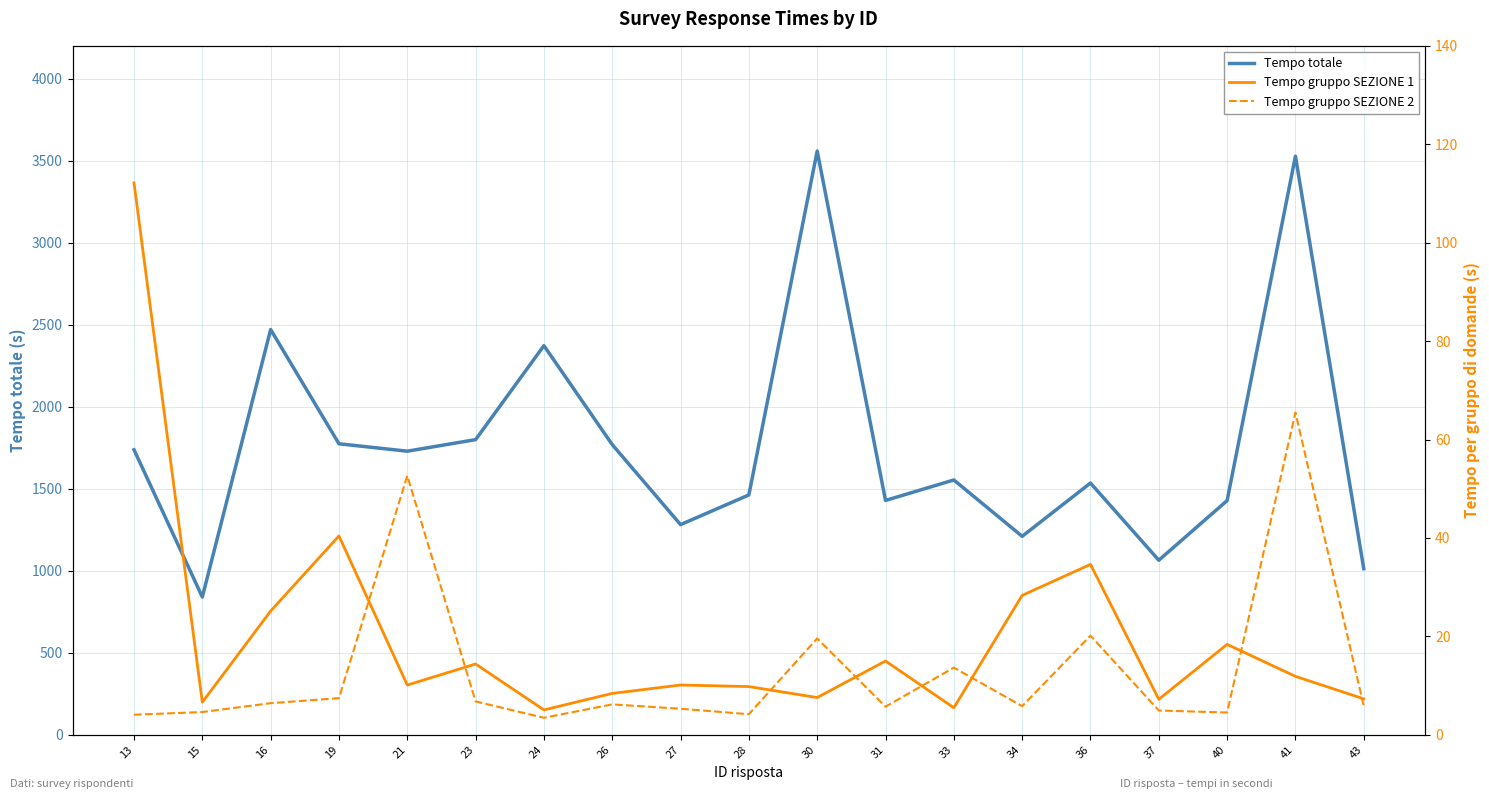

Which category has the highest value in the Tempo totale series?

30